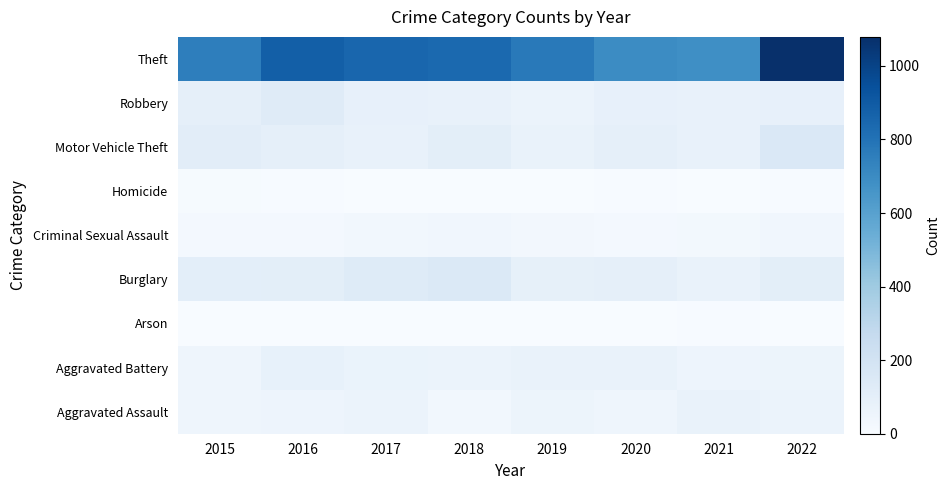

Reading left to right, list all the values displayed in this chart.

Aggravated Assault: 2015=50	2016=56	2017=65	2018=37	2019=60	2020=50	2021=76	2022=64
Aggravated Battery: 2015=52	2016=85	2017=70	2018=64	2019=77	2020=78	2021=58	2022=63
Arson: 2015=1	2016=1	2017=1	2018=2	2019=2	2020=4	2021=8	2022=4
Burglary: 2015=106	2016=110	2017=138	2018=153	2019=96	2020=99	2021=79	2022=113
Criminal Sexual Assault: 2015=25	2016=23	2017=37	2018=40	2019=31	2020=24	2021=27	2022=38
Homicide: 2015=11	2016=8	2017=4	2018=1	2019=0	2020=6	2021=2	2022=7
Motor Vehicle Theft: 2015=114	2016=97	2017=83	2018=112	2019=77	2020=97	2021=81	2022=157
Robbery: 2015=99	2016=132	2017=90	2018=82	2019=65	2020=91	2021=82	2022=90
Theft: 2015=755	2016=883	2017=852	2018=839	2019=777	2020=696	2021=684	2022=1079